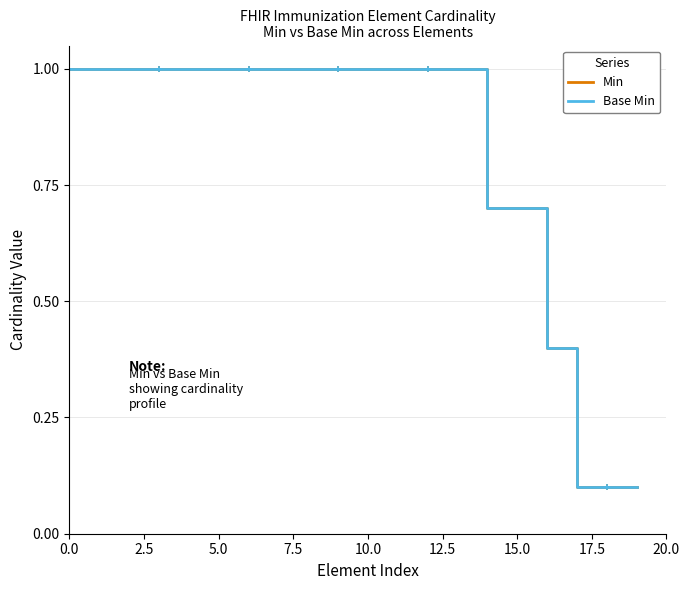

Does the chart have visible grid lines?

Yes